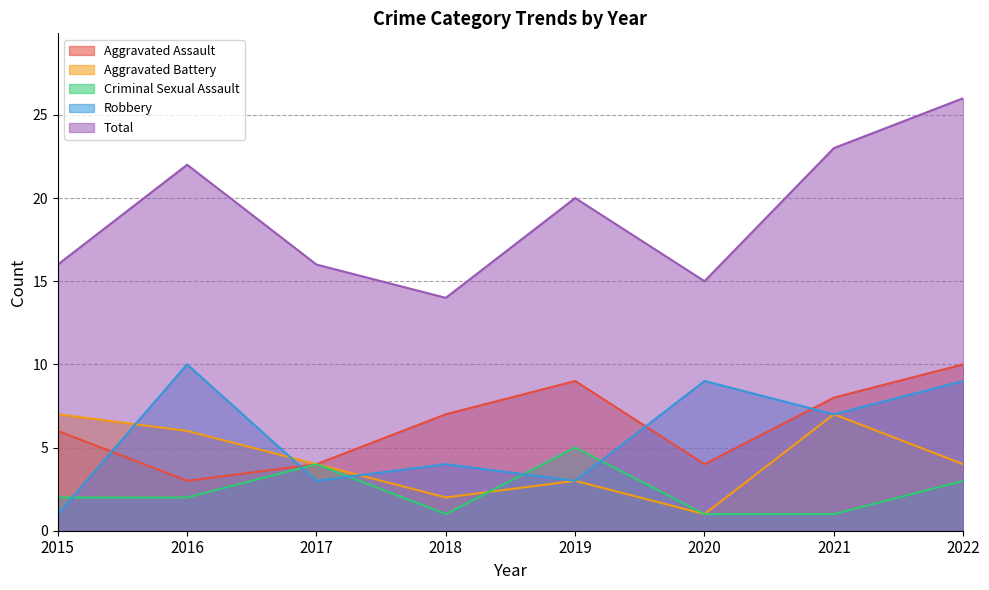

Where does the Aggravated Assault series first go above 7?

2019